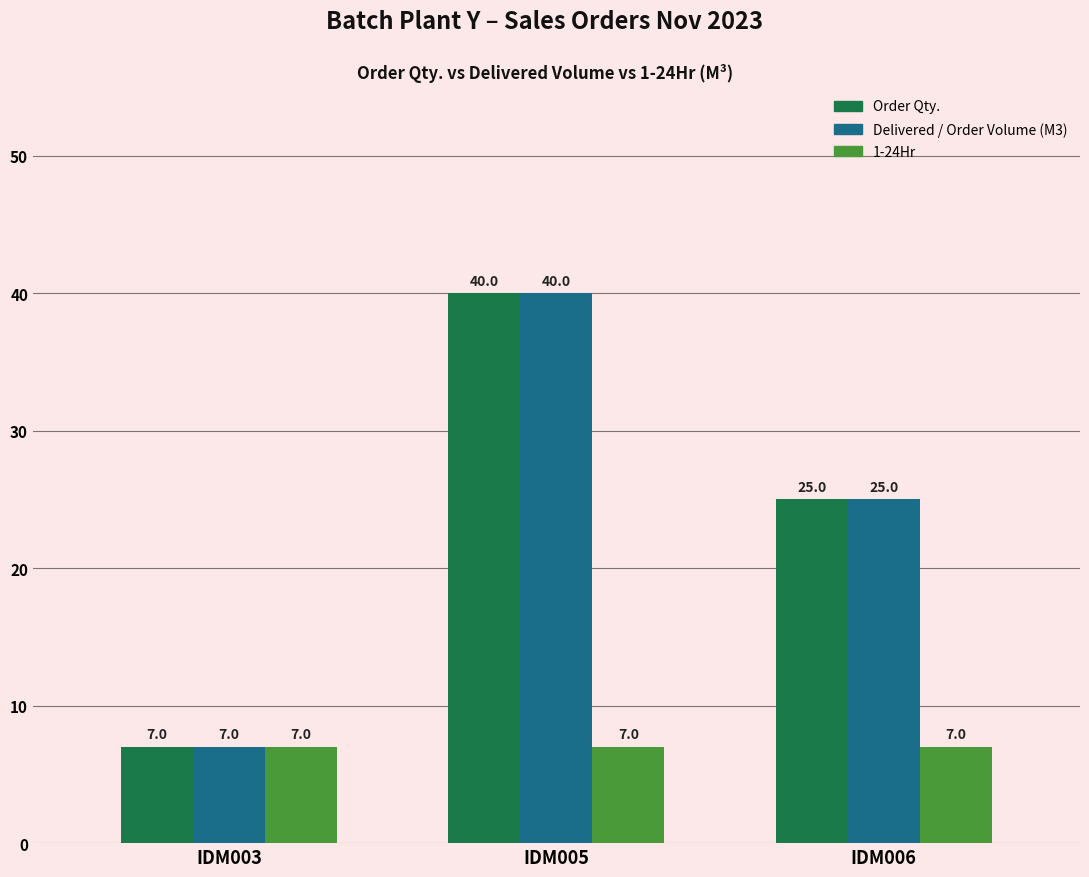

Is it true that 1-24Hr equals 7 at IDM003?

True